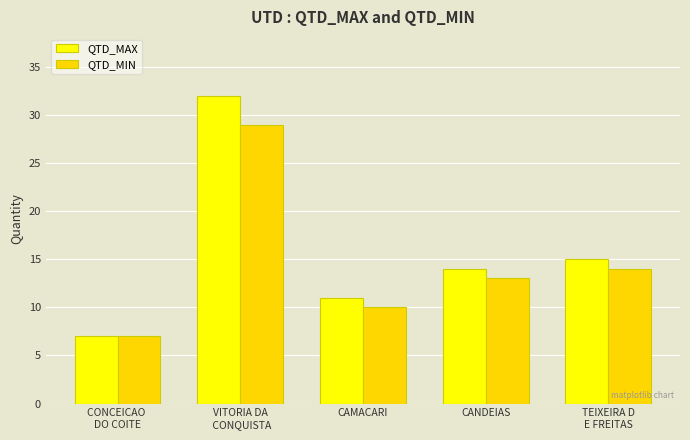

The QTD_MIN series shows 7 at CONCEICAO 
DO COITE. True or false?

True